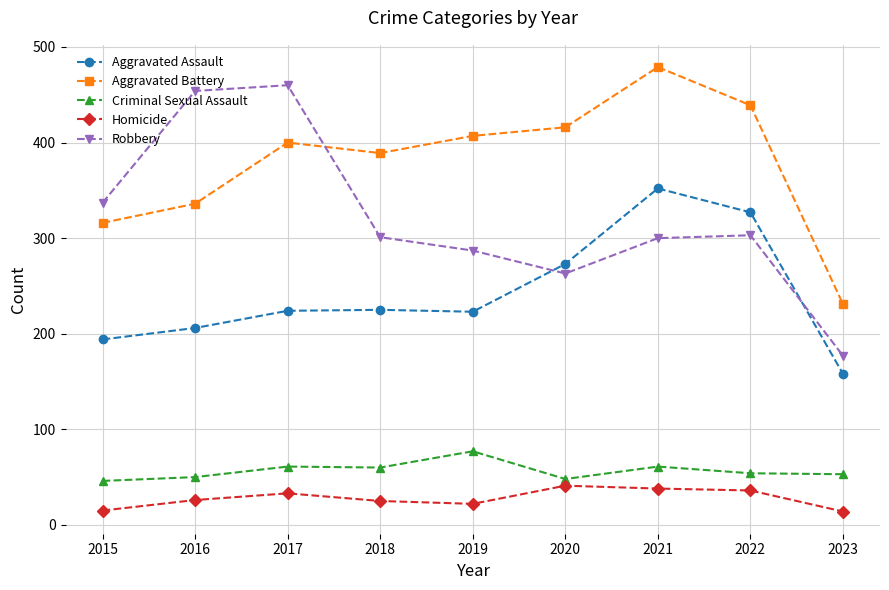

At which category does Homicide reach its first local peak?

2017